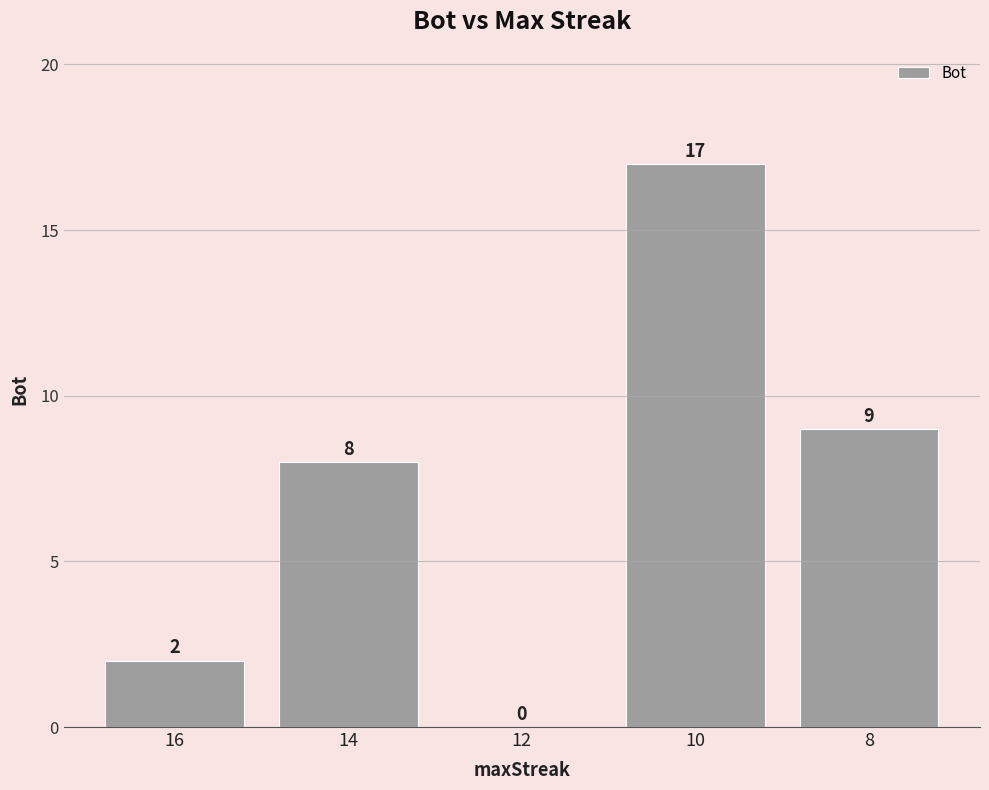

Count the number of data series in this chart.

1